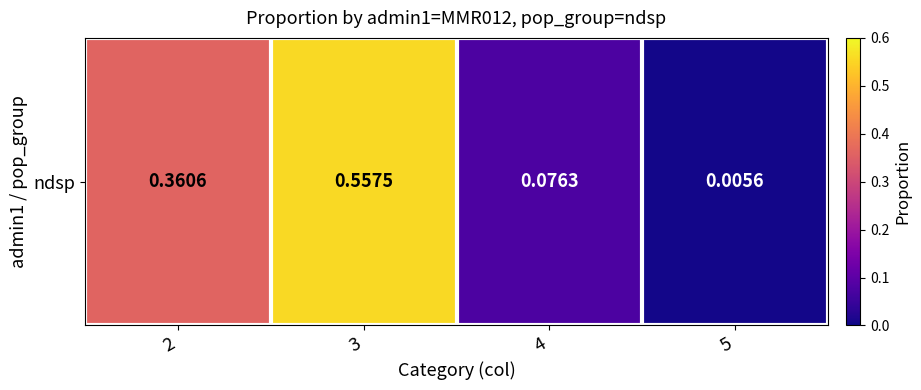

What is the change in value from 2 to 4?

-0.3